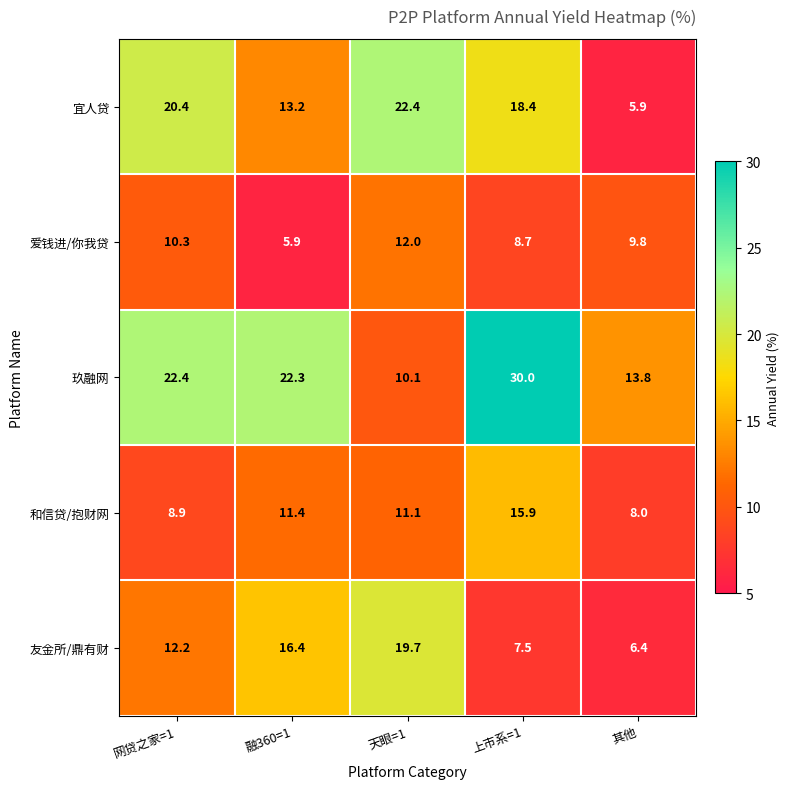

Rank the series at 融360=1 from lowest to highest value.

爱钱进/你我贷, 和信贷/抱财网, 宜人贷, 友金所/鼎有财, 玖融网